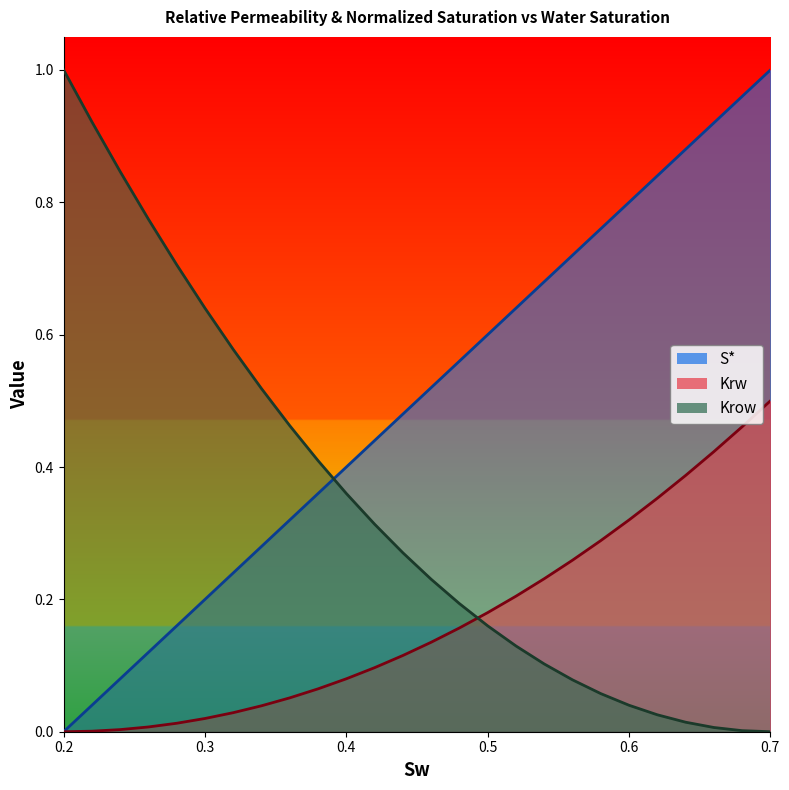

How many lines are shown in the chart?

3